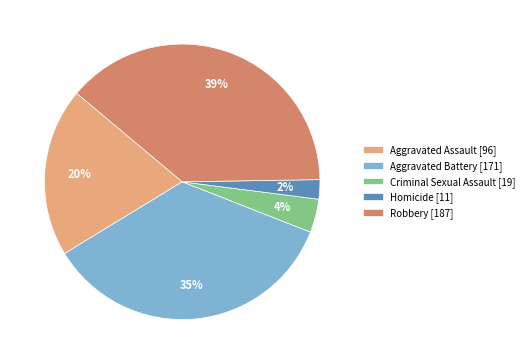

To the nearest percent, what portion does Criminal Sexual Assault represent?

4%